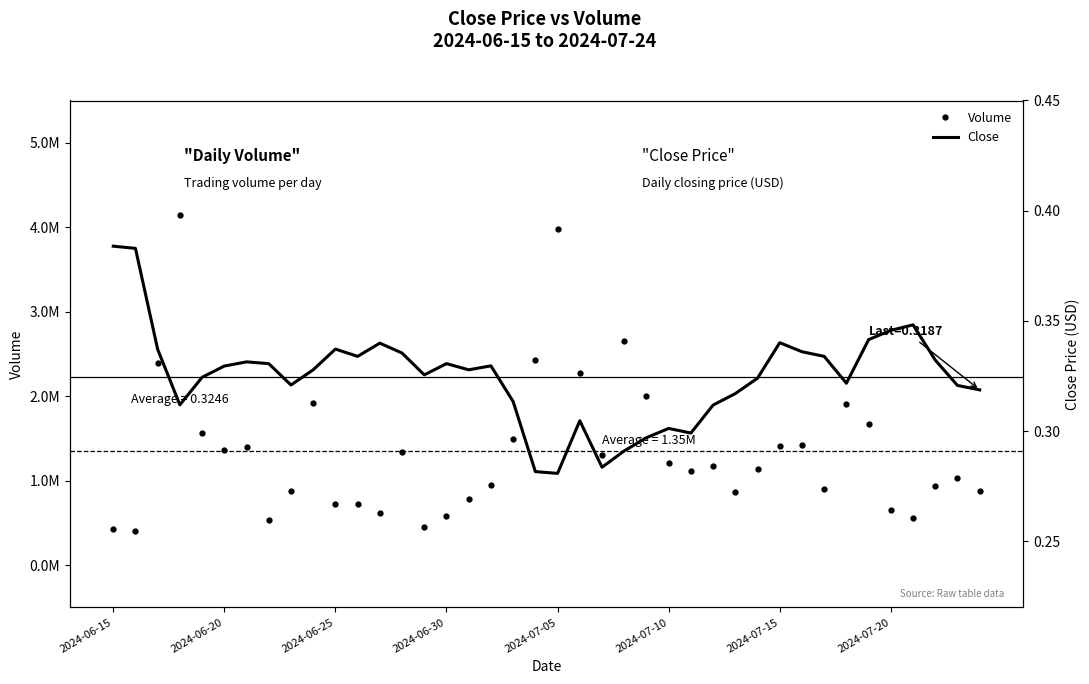

The Close series shows 0.3 at 2024-07-05. True or false?

True